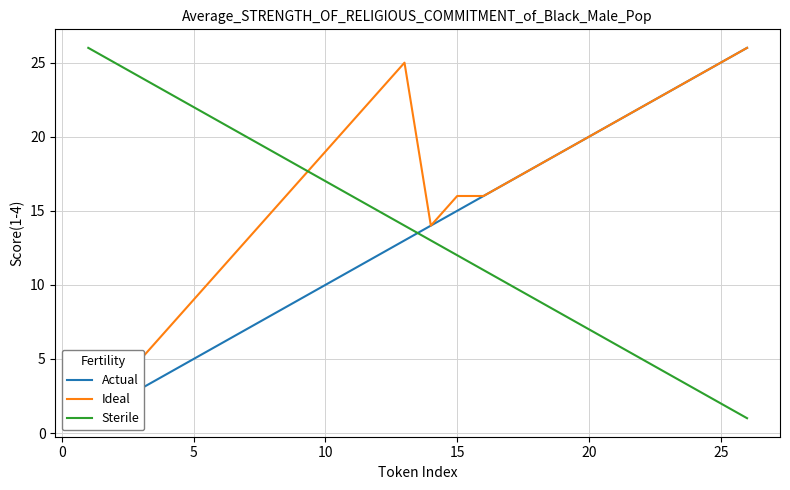

How many lines are shown in the chart?

3